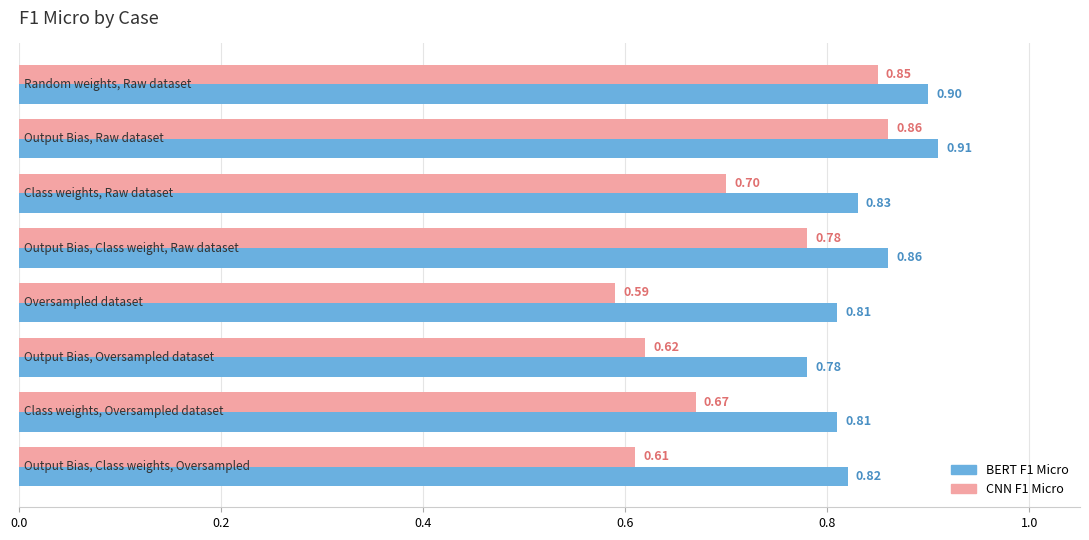

At how many categories does at least one series exceed 0?

8